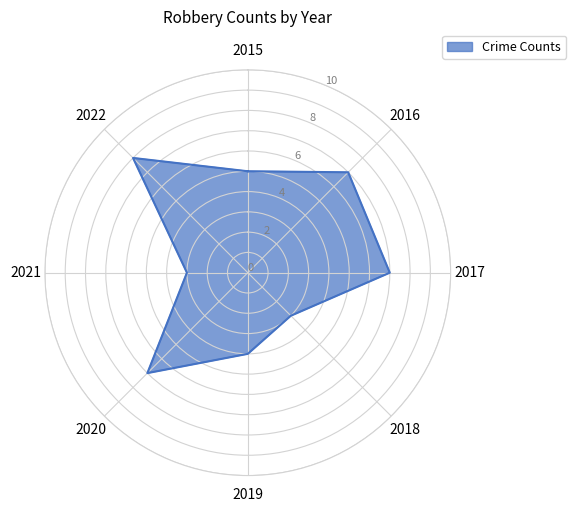

How many distinct data groups are displayed?

1